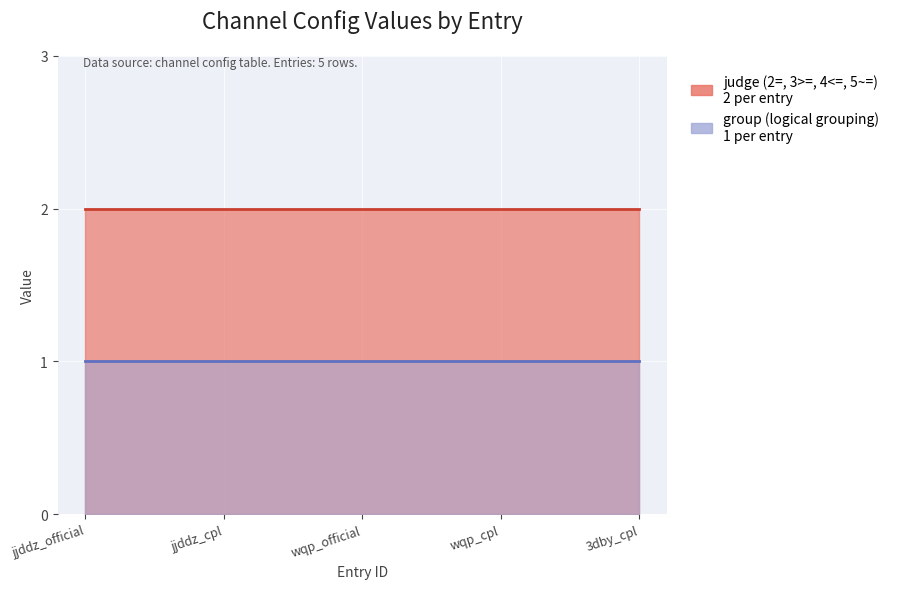

The group (logical grouping) series shows 1 at wqp_cpl. True or false?

True